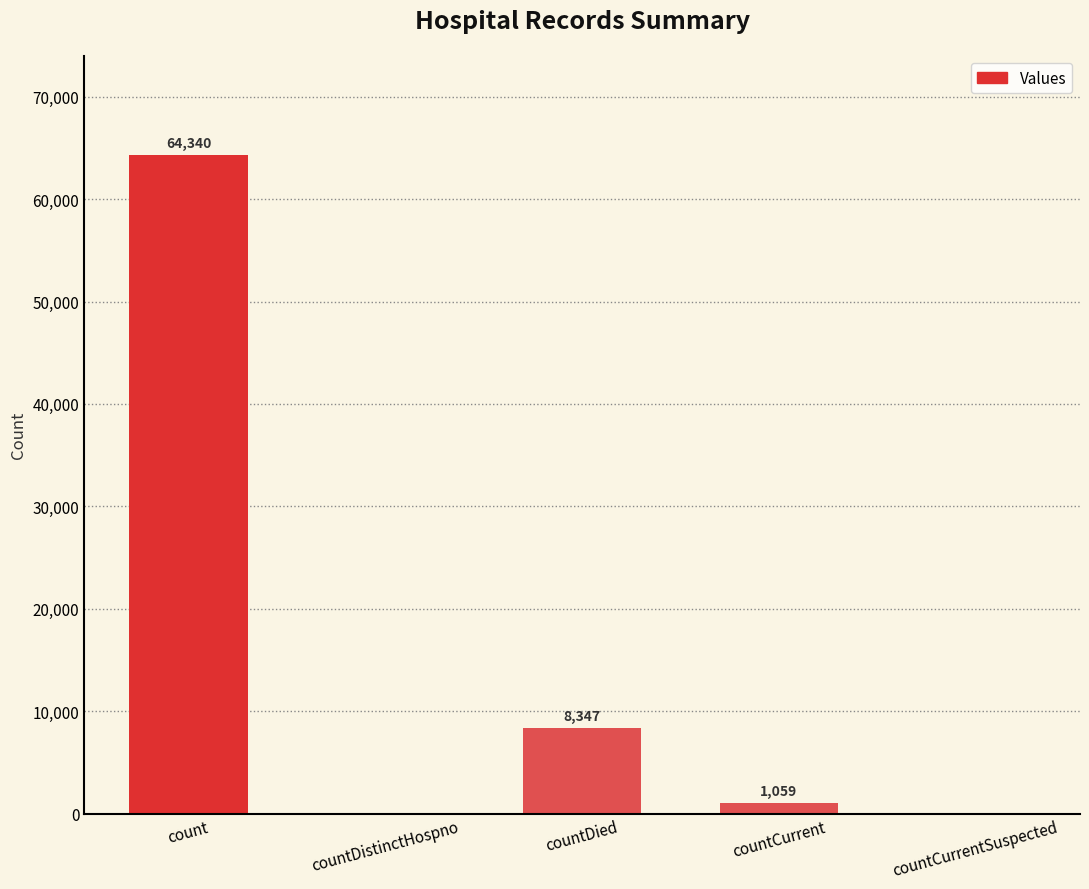

At which category does the chart reach its peak across all series?

count